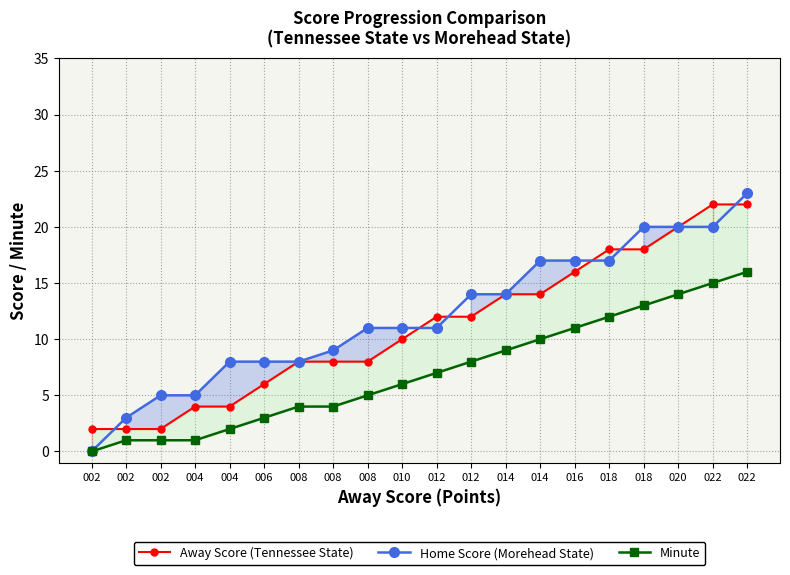

True or false: Home Score (Morehead State) and Minute cross at least once.

False